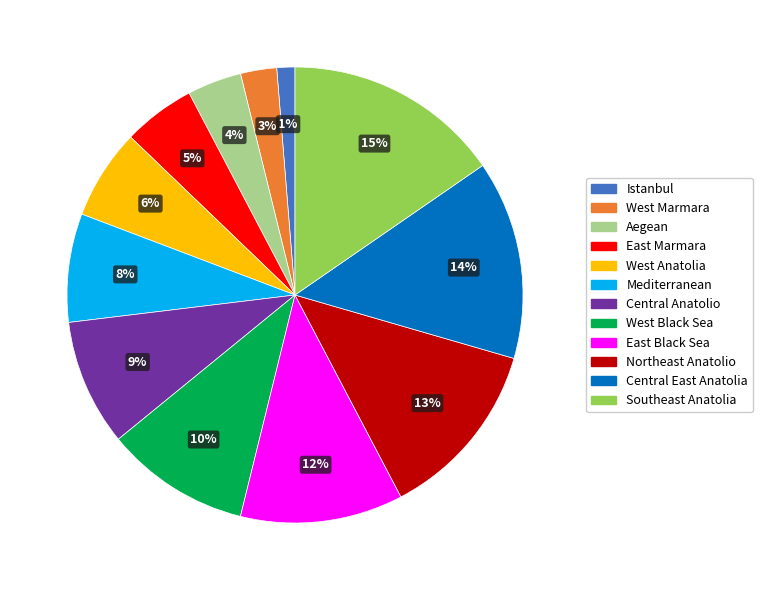

What percentage is the Central East Anatolia slice, to the nearest percent?

14%